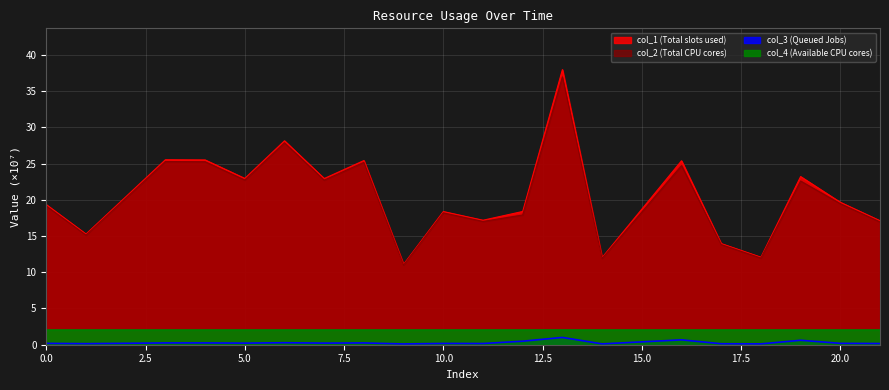

What is the smallest value displayed?

0.1